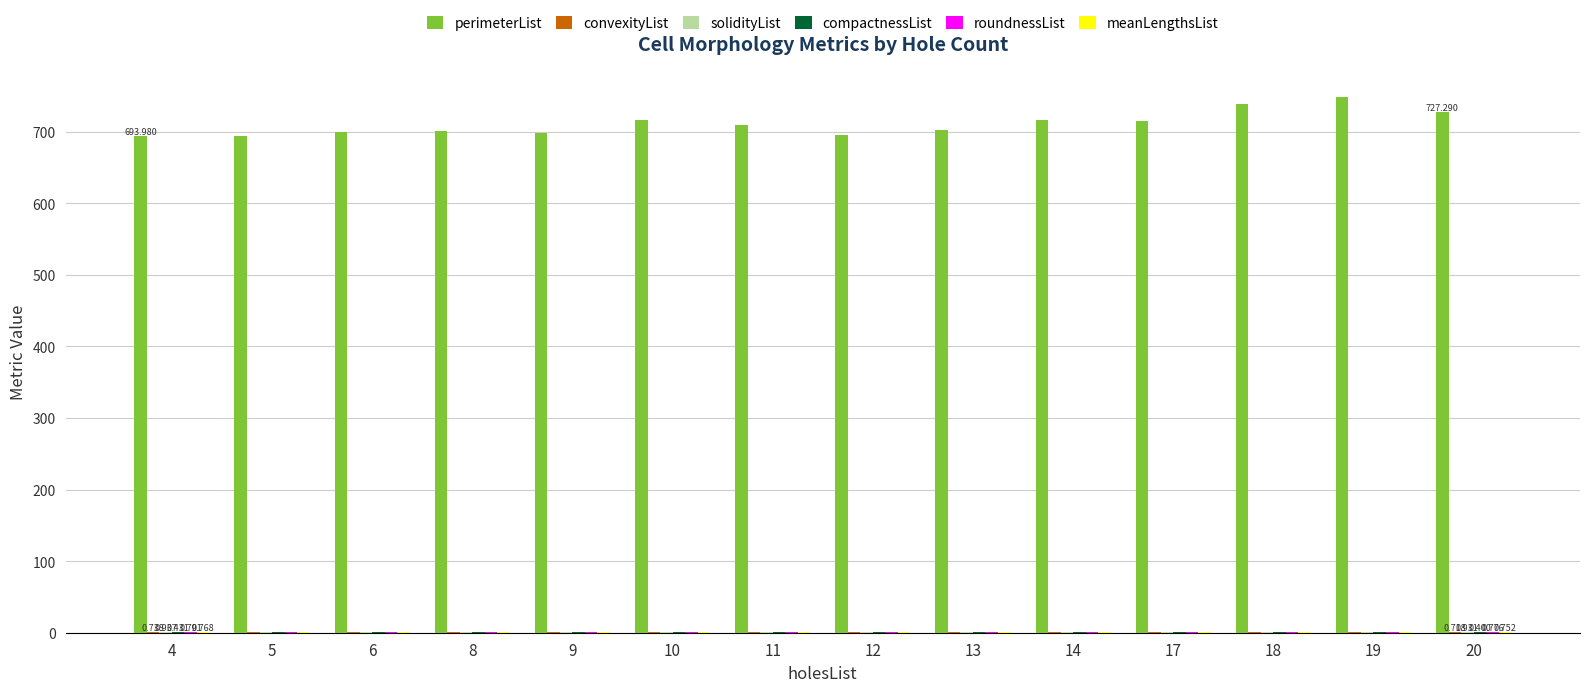

Which series has the largest total across all categories?

perimeterList